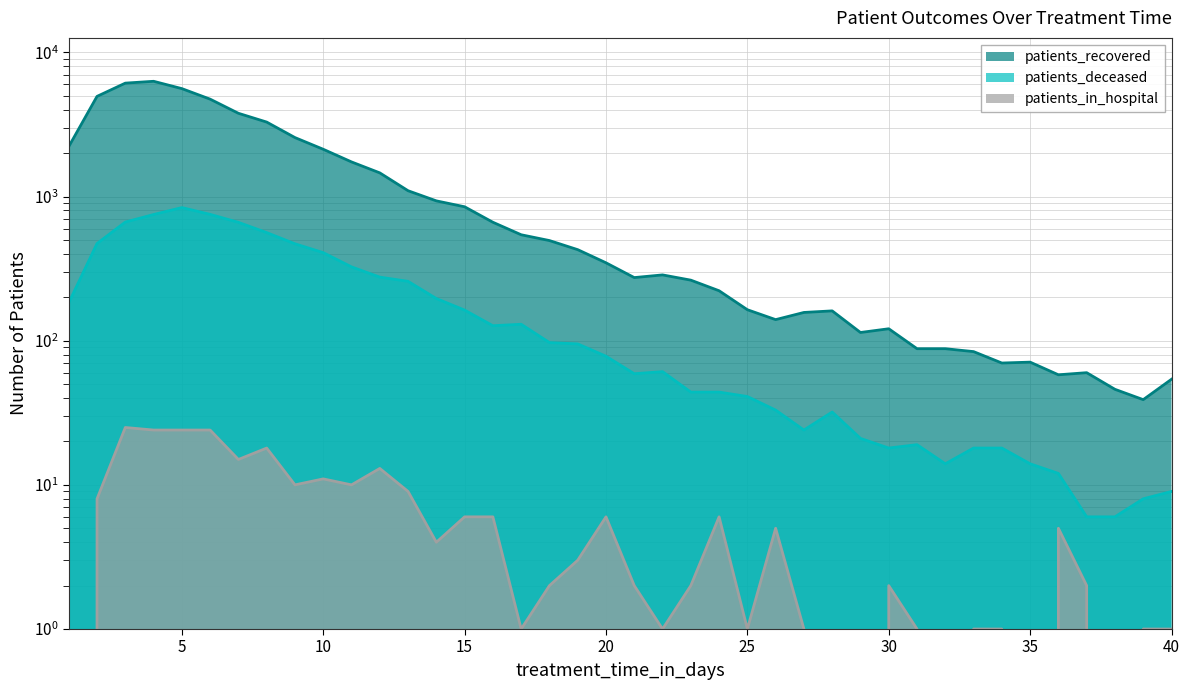

Is the value of patients_in_hospital at 13 greater than the value of patients_deceased at 12?

No